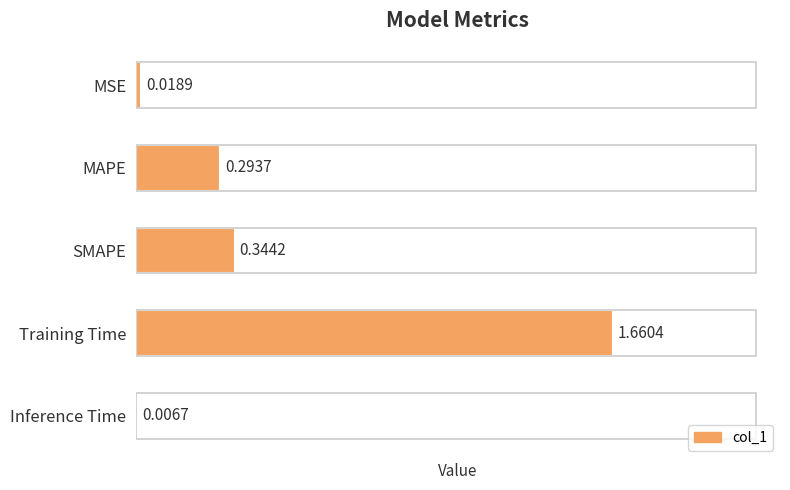

What is the sum of the values at SMAPE and Inference Time?

0.4